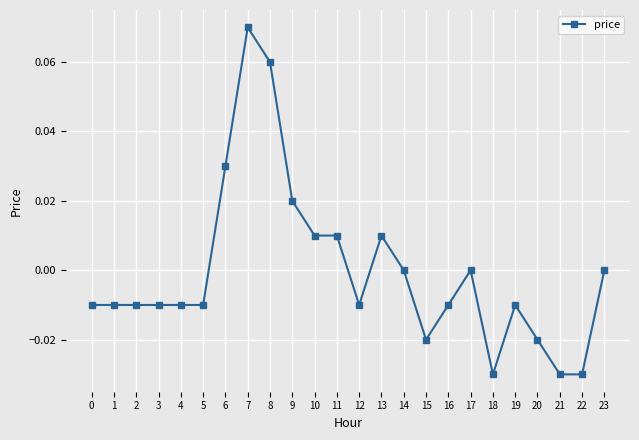

Which has a higher value, 11 or 19?

11